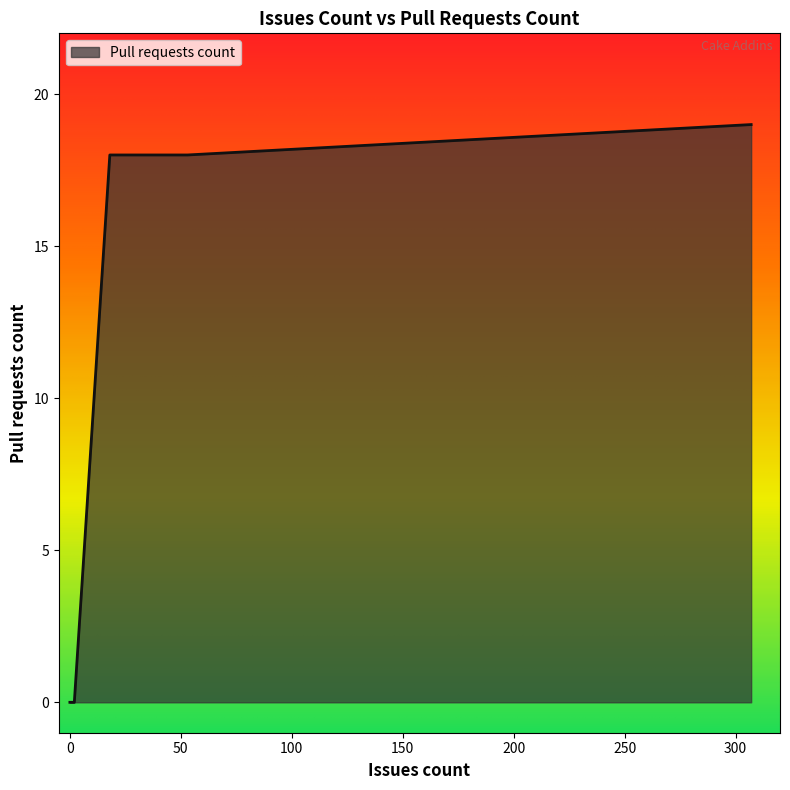

How many lines are shown in the chart?

1